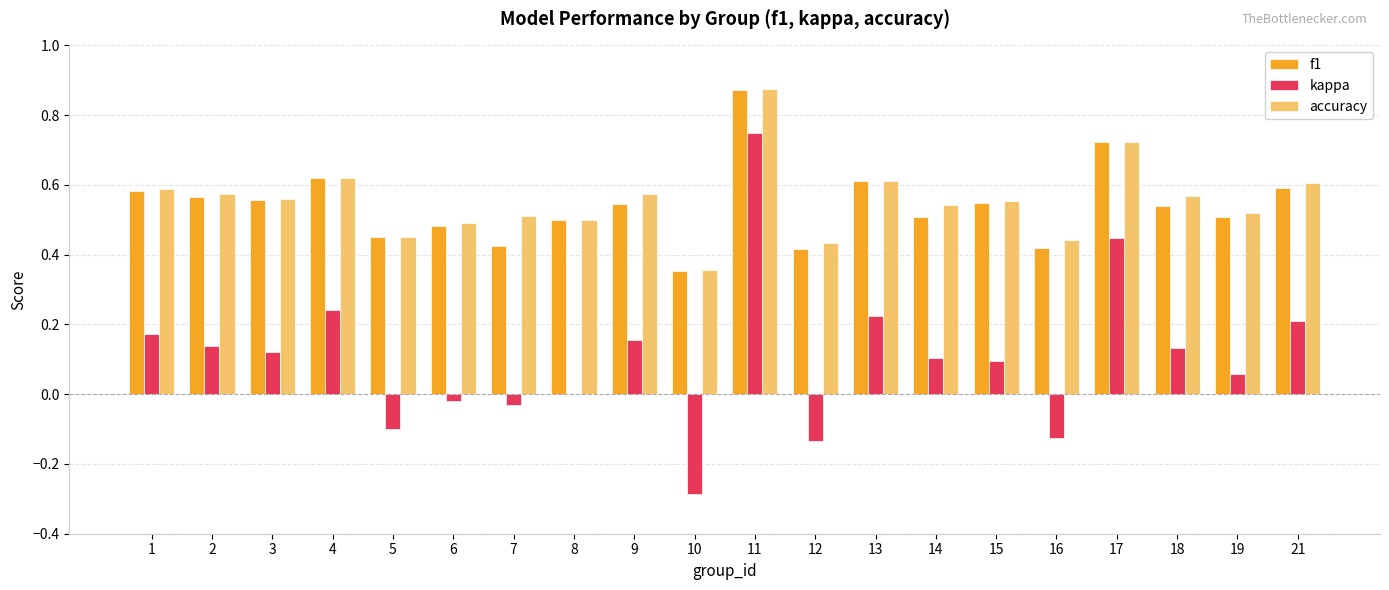

Which series has the widest spread of values?

kappa